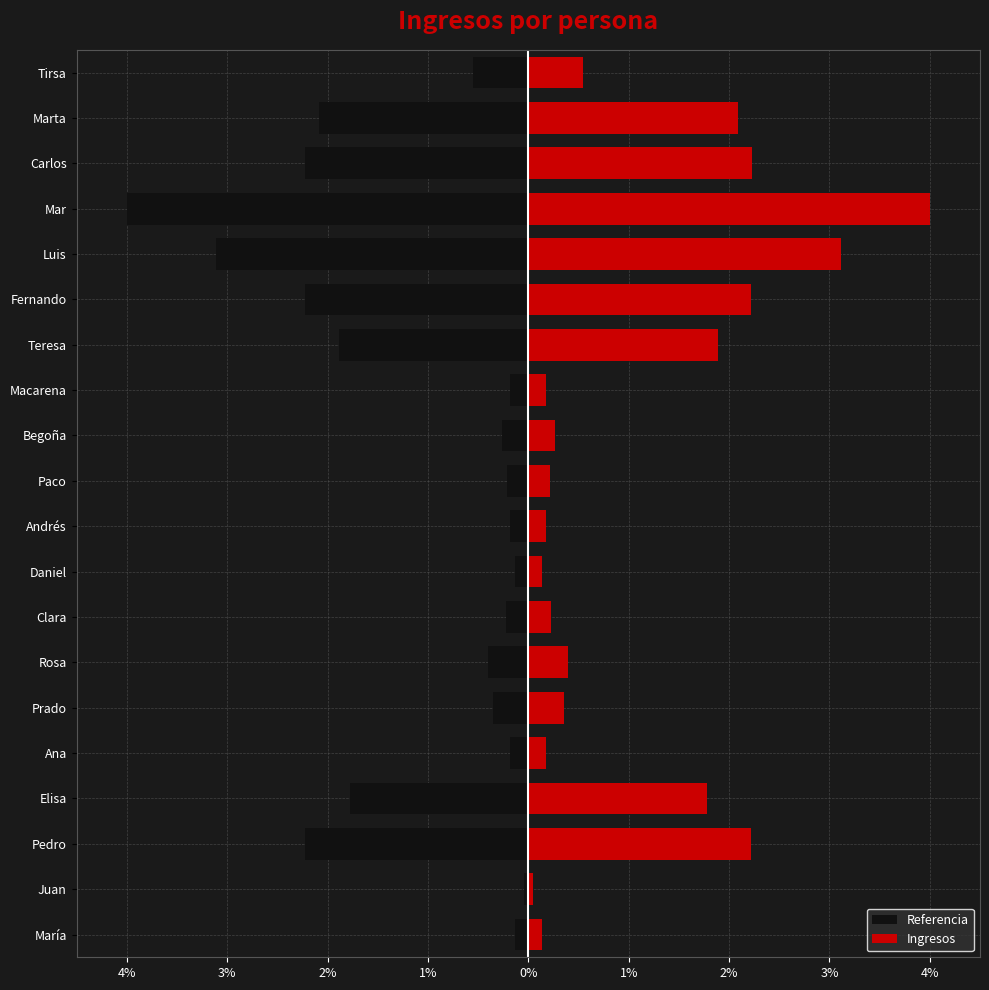

What value does the Referencia series have at Fernando?

-2.2